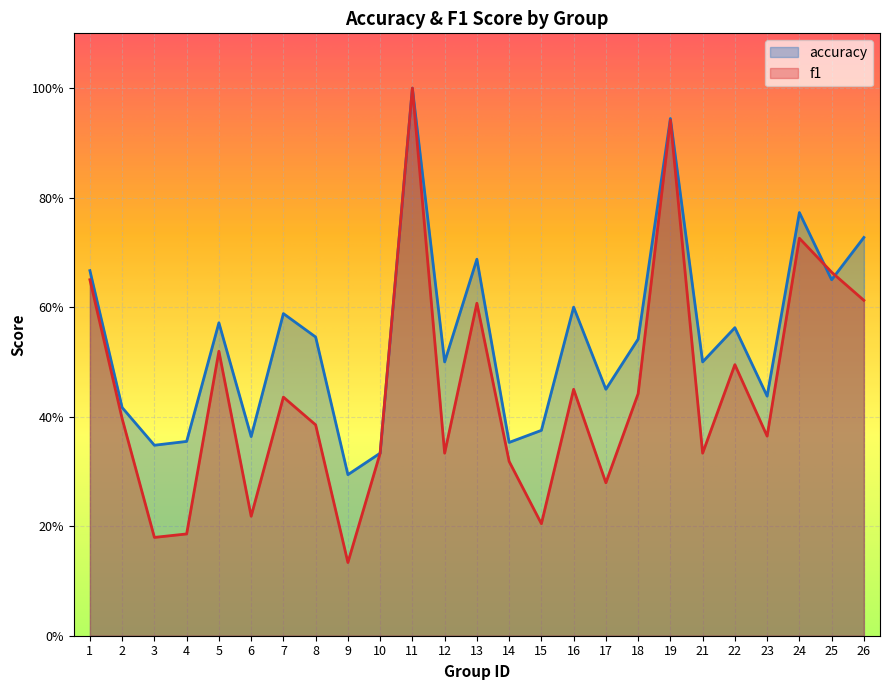

In f1, how many points are higher than both neighbors (excluding endpoints)?

8